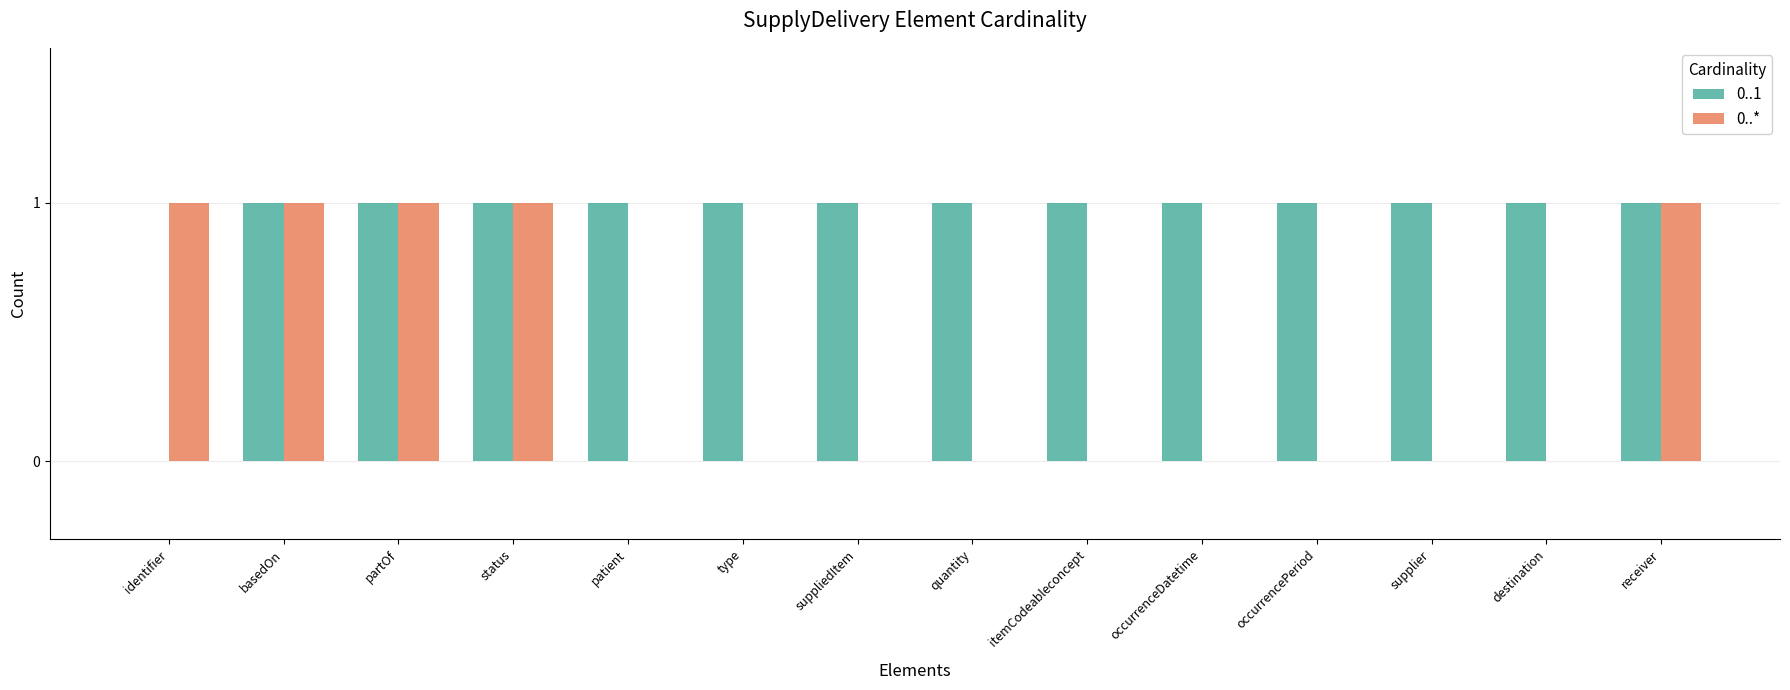

How many groups of bars are there?

14